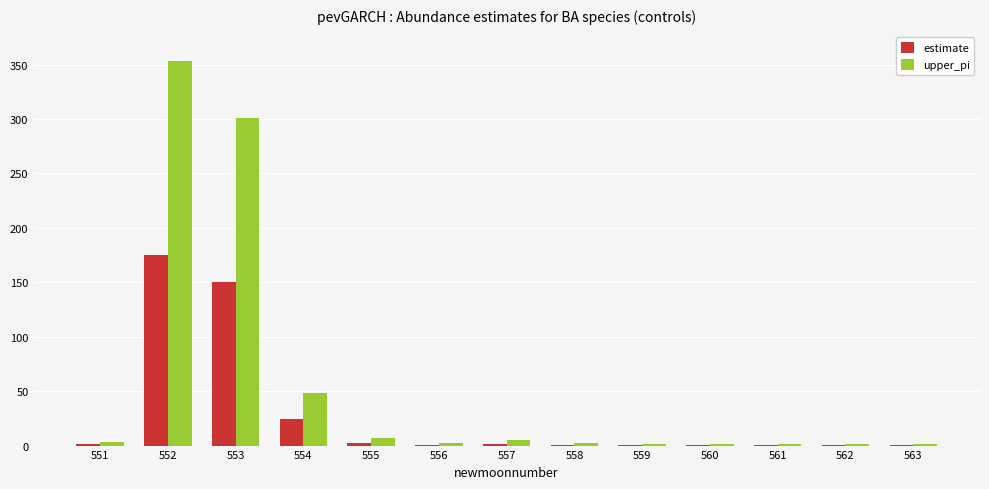

What is the sum of all upper_pi values?

726.0